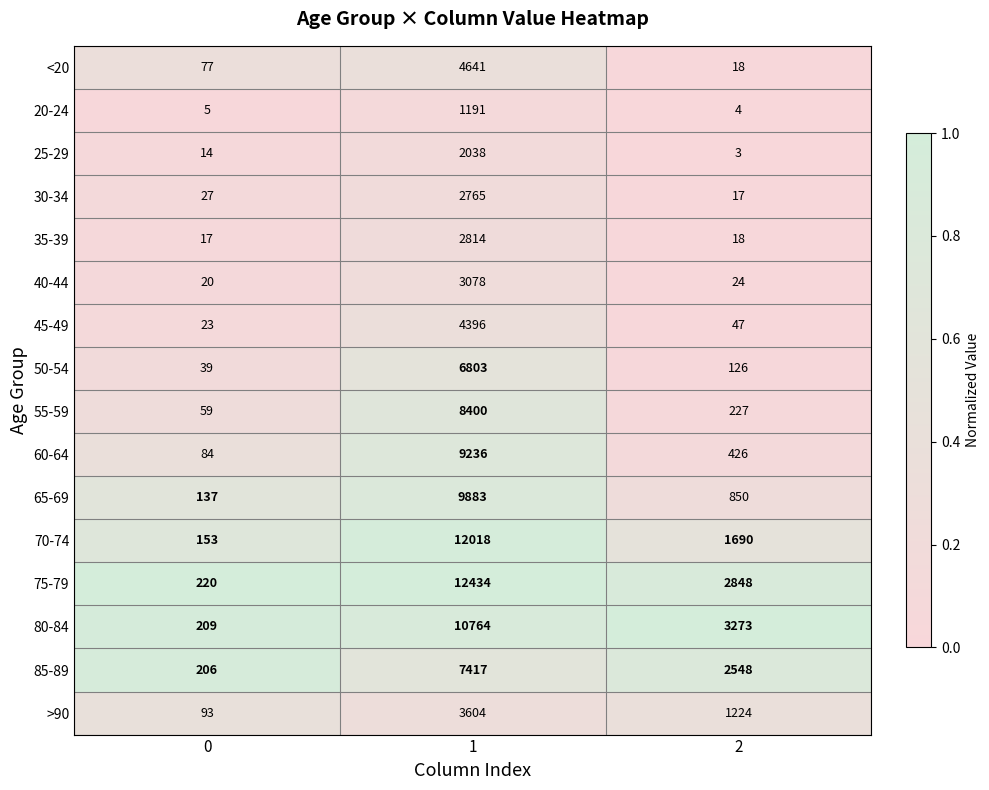

Is it true that 50-54 equals 6803 at 1?

True